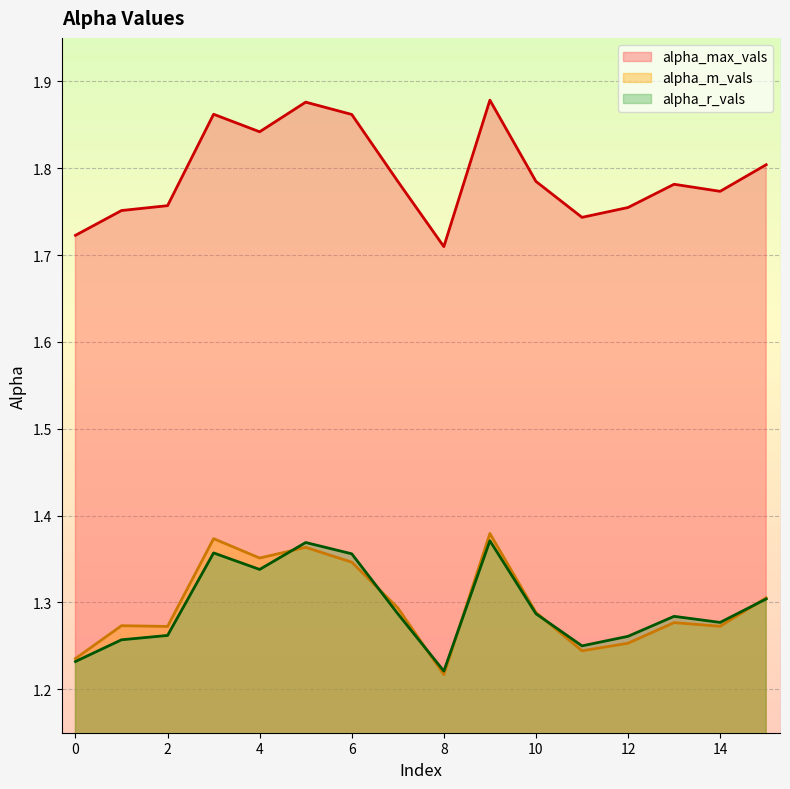

At which category is the sum across all series the highest?

9